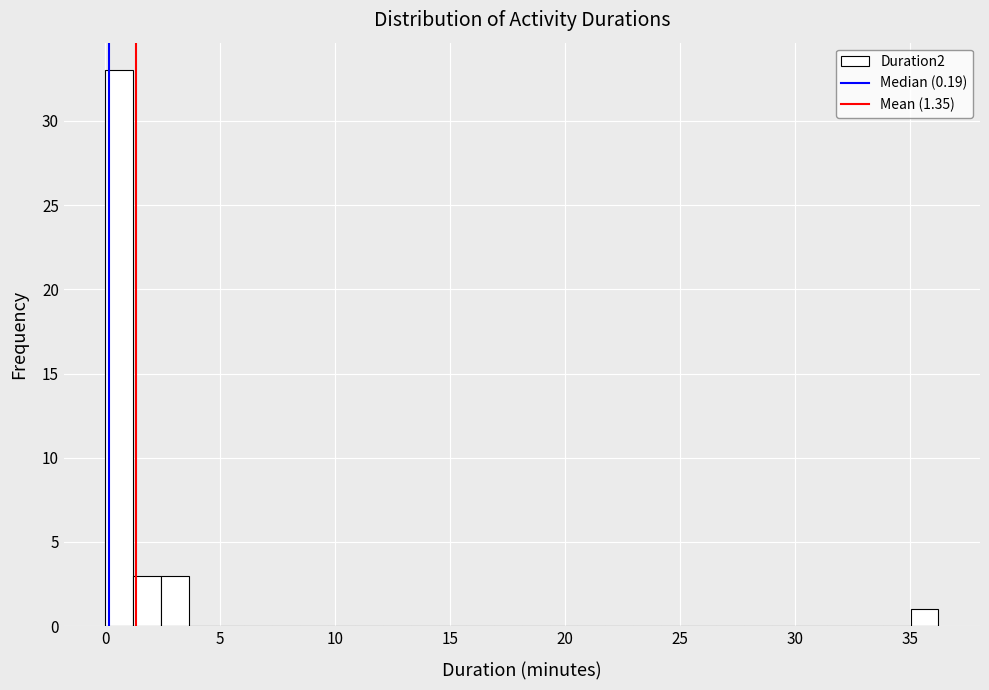

Read against the x-axis, roughly where is the centre of the tallest bar?

0.5